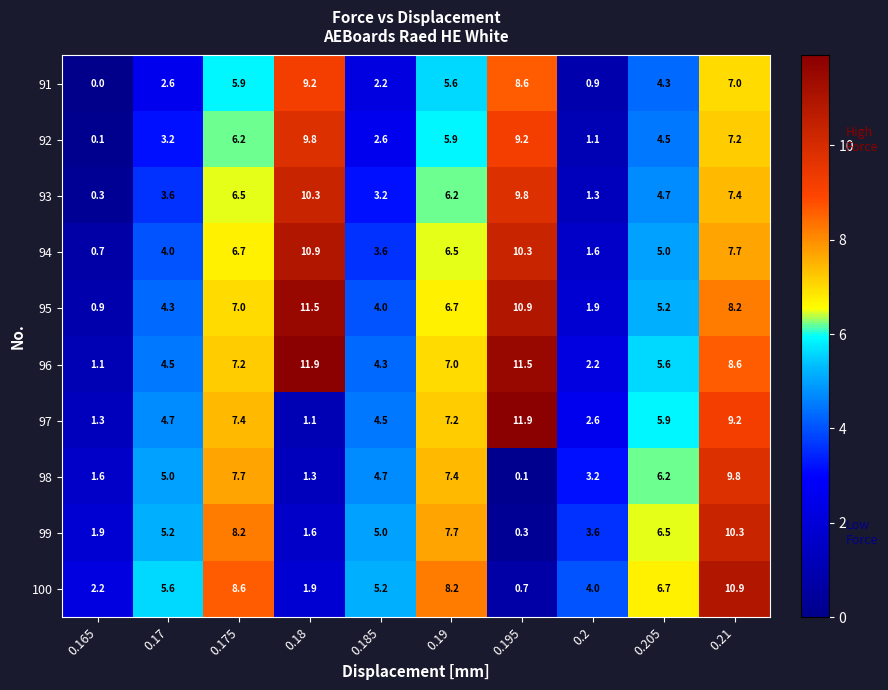

Is it true that 92 equals 15.6 at 0.195?

False